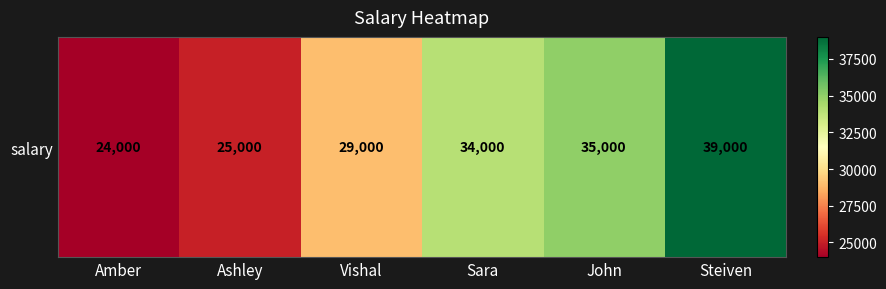

Reading left to right, transcribe all the data shown in this chart.

24000	25000	29000	34000	35000	39000